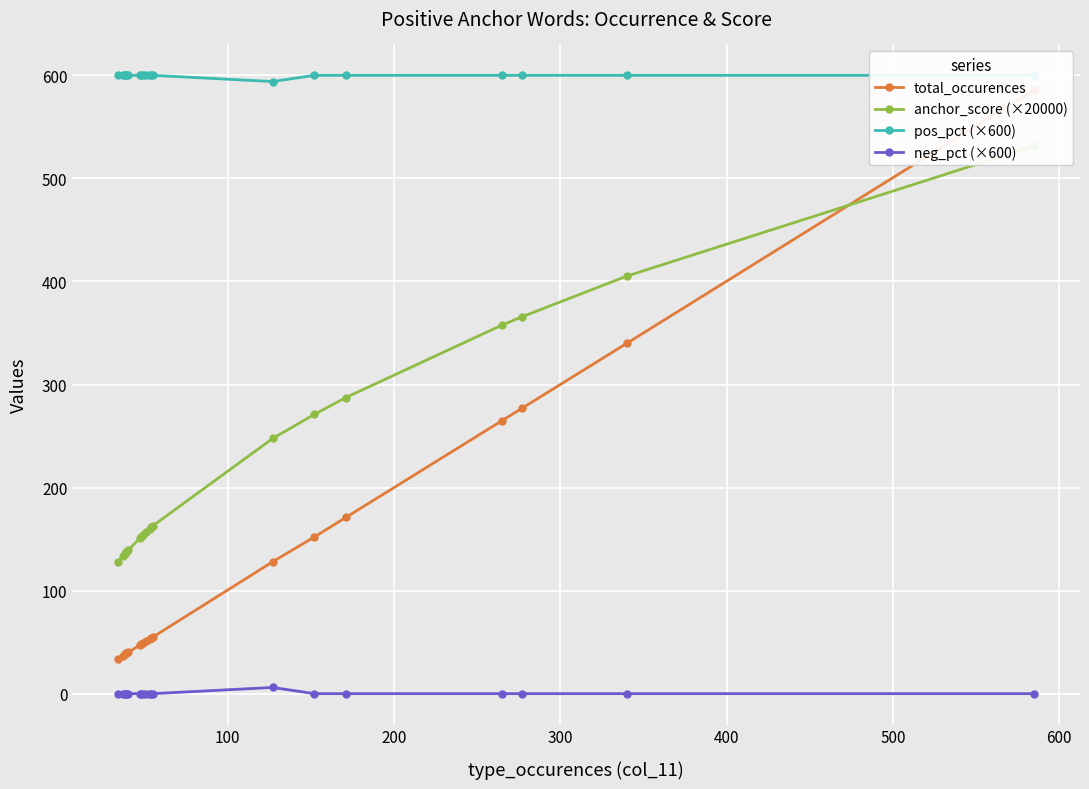

At how many categories does at least one series exceed 94?

20